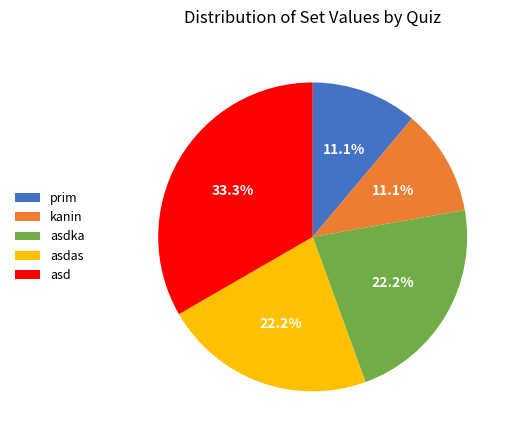

What is the largest slice in the pie chart?

asd